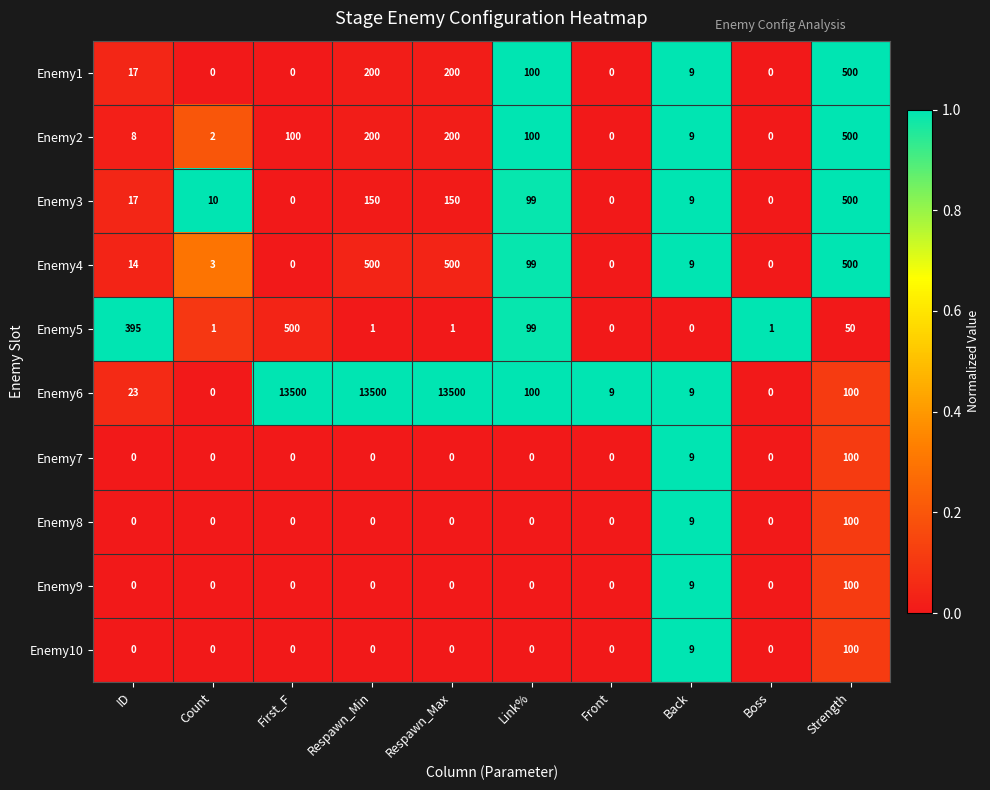

How many positive values does the Enemy9 series have?

2